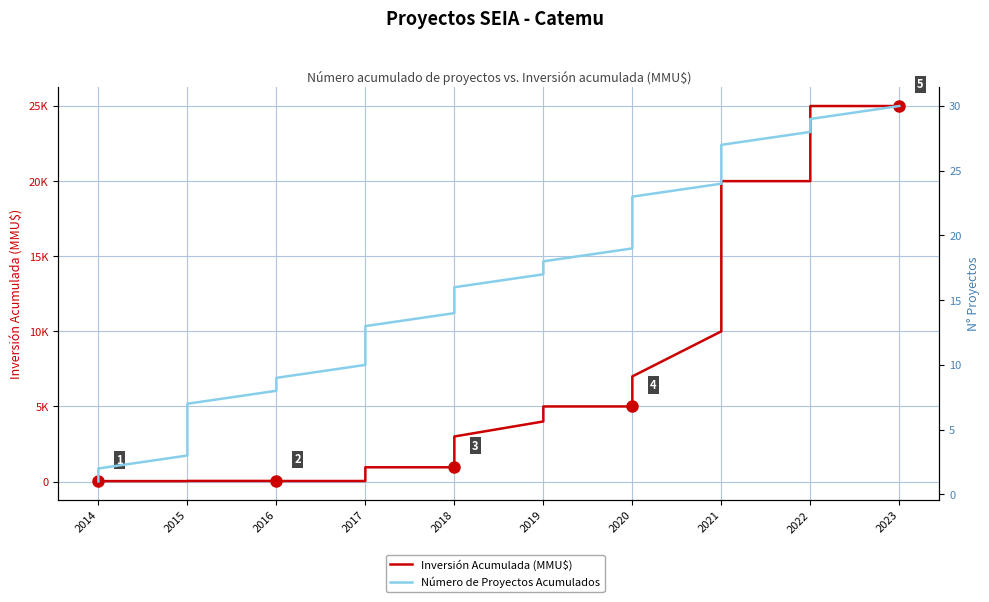

List the series in order of their peak value, lowest first.

Número de Proyectos Acumulados, Inversión Acumulada (MMU$)